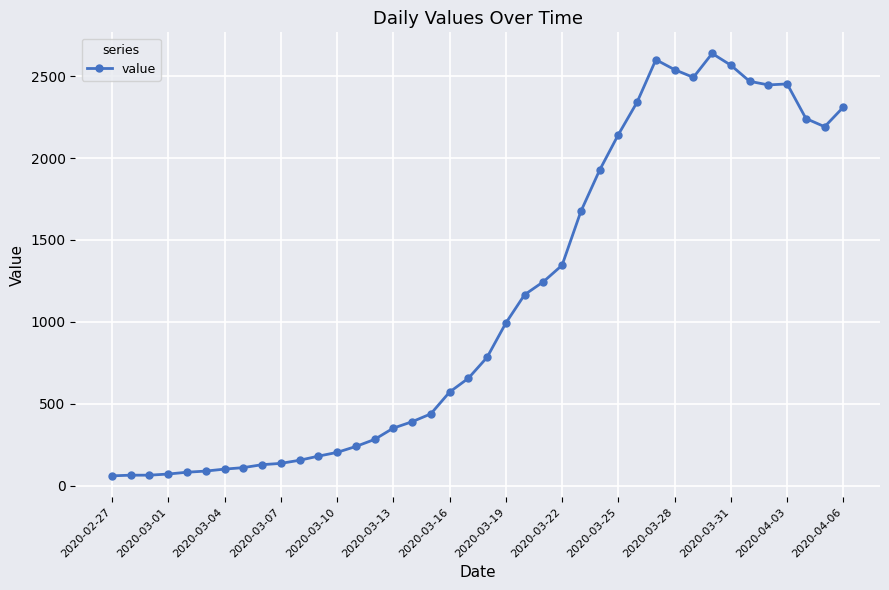

What is the smallest value displayed?

61